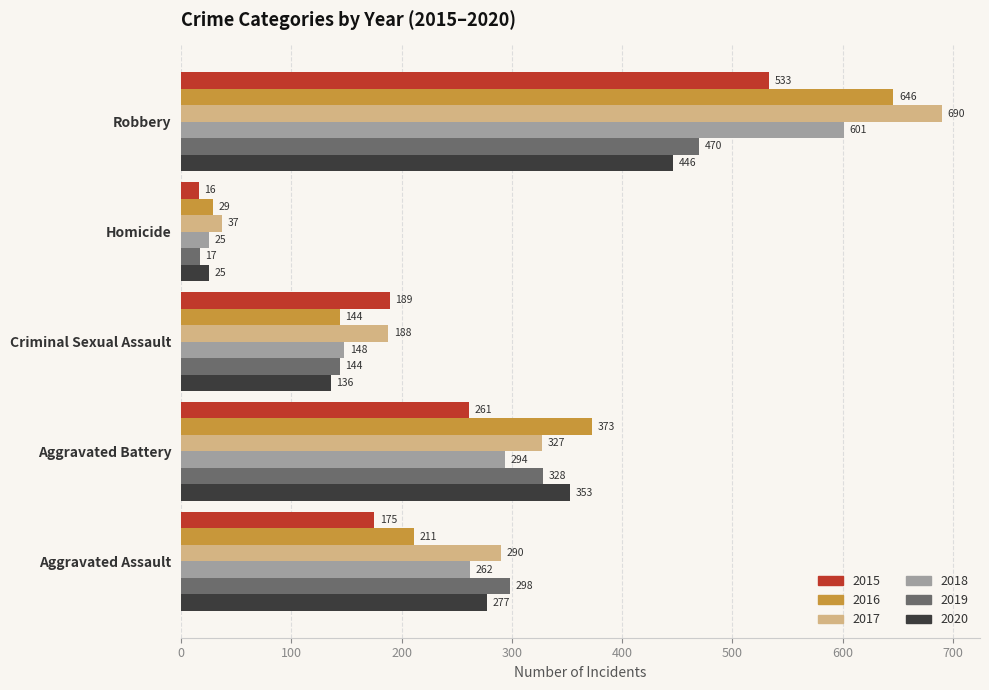

List the labels in order of 2020 value, largest first.

Robbery, Aggravated Battery, Aggravated Assault, Criminal Sexual Assault, Homicide